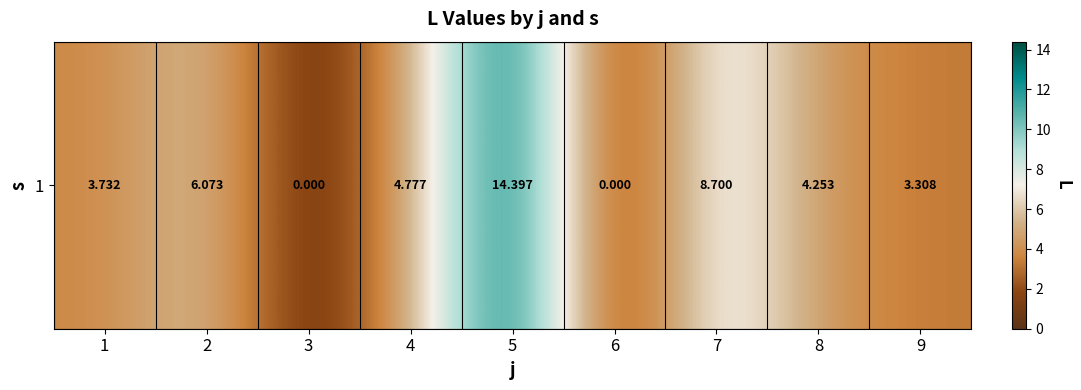

The chart shows a value of 15.0 at 7. True or false?

False